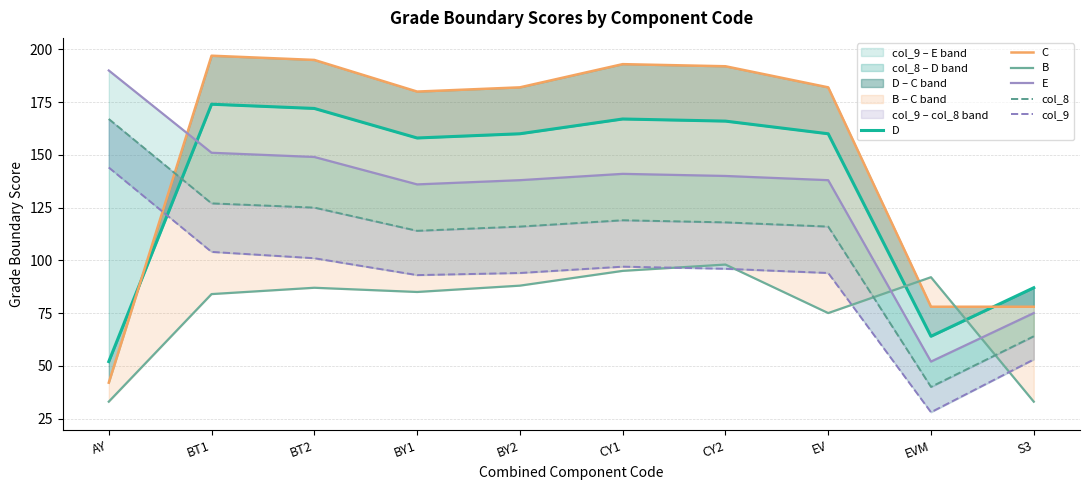

At which label does col_9 first exceed 96?

AY